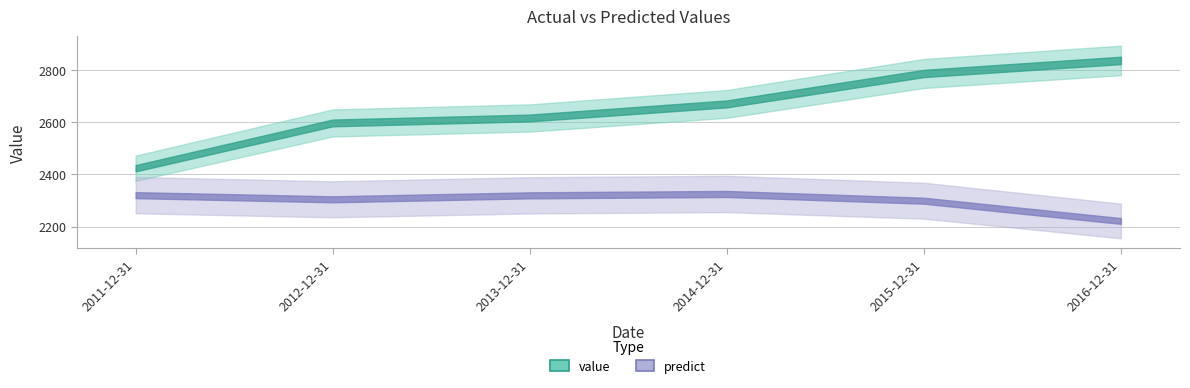

Reading left to right, list all the values displayed in this chart.

value: 2011-12-31=2424.0	2012-12-31=2598.0	2013-12-31=2617.0	2014-12-31=2671.0	2015-12-31=2788.0	2016-12-31=2838.0
predict: 2011-12-31=2320.6	2012-12-31=2304.7	2013-12-31=2319.9	2014-12-31=2325.2	2015-12-31=2299.3	2016-12-31=2221.5